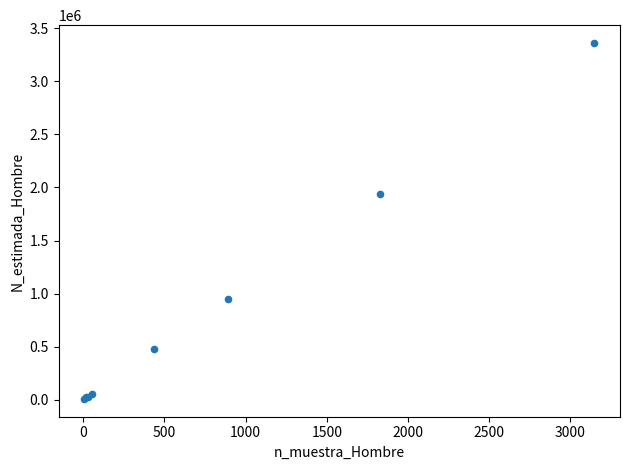

What Y value in the scatter plot is closest to 1684570?

1934472